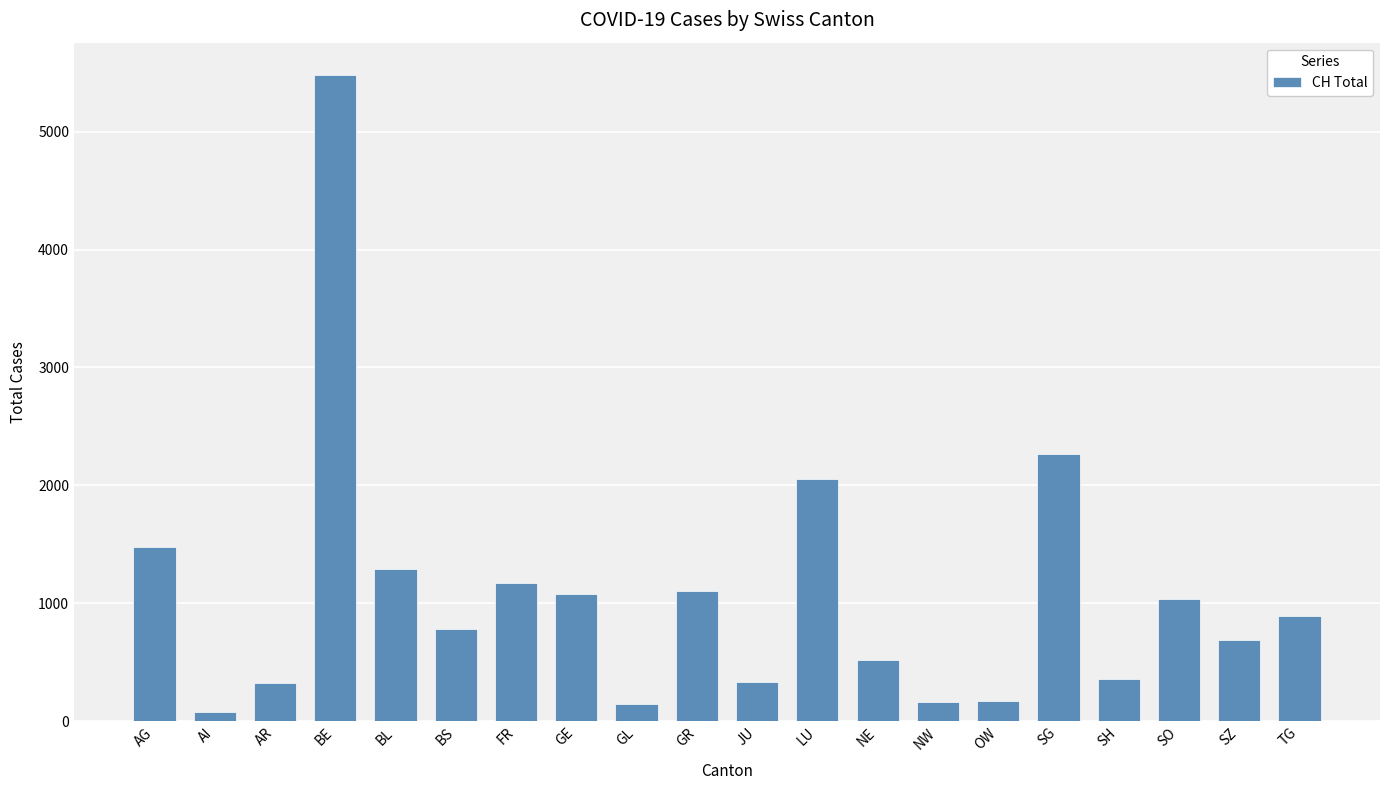

Which label corresponds to the smallest value in the chart?

AI